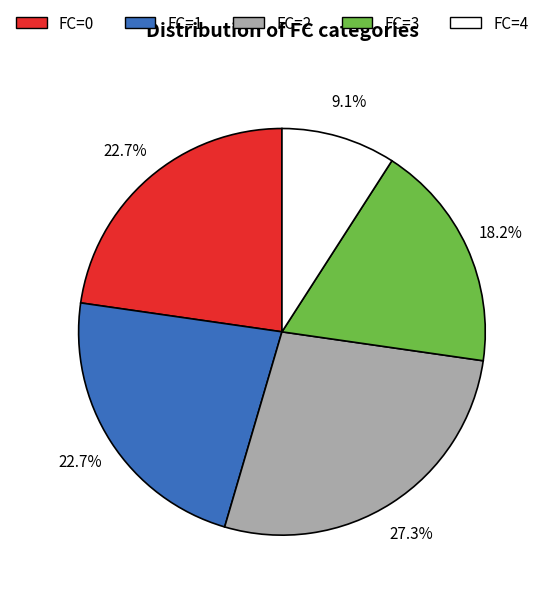

To the nearest percent, what is the difference between the FC=0 and FC=4 slice percentages?

14%